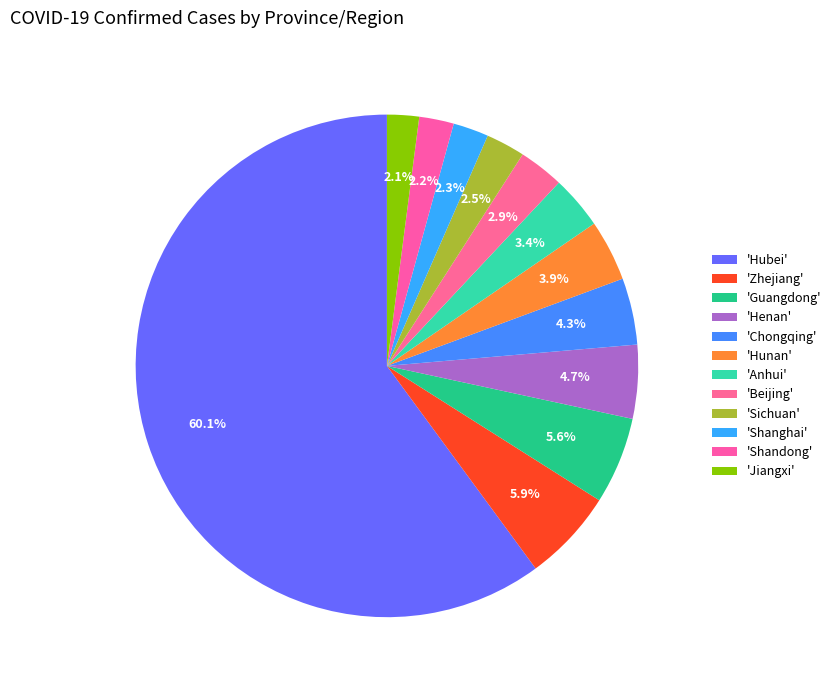

Is there a majority slice in this chart?

Yes